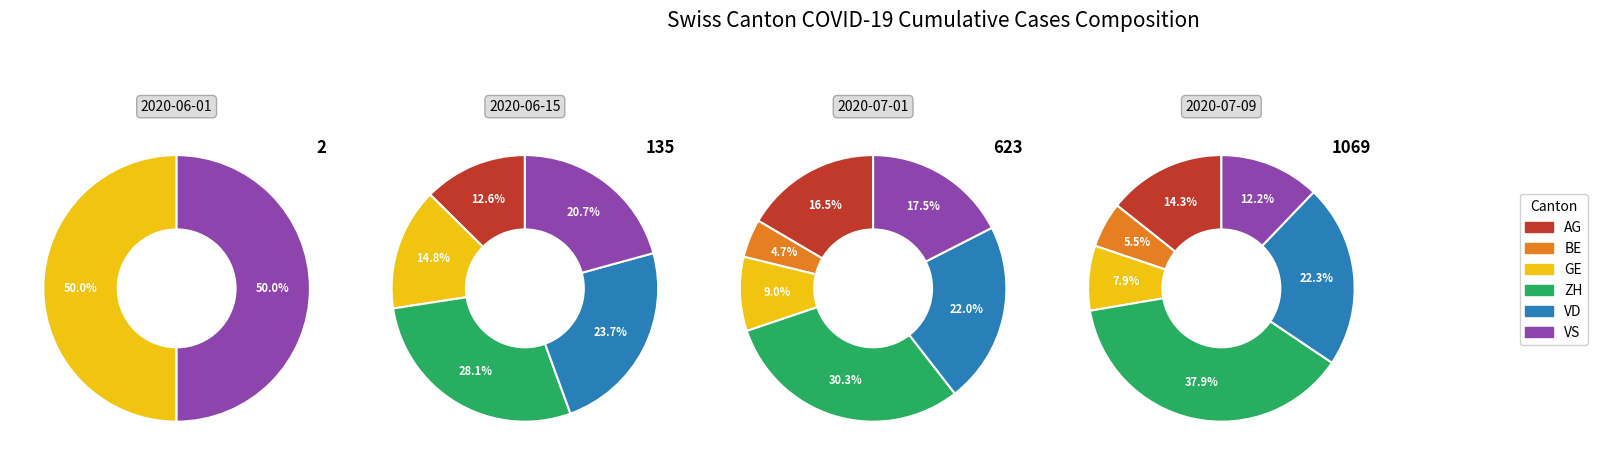

What is the largest slice in the pie chart?

38